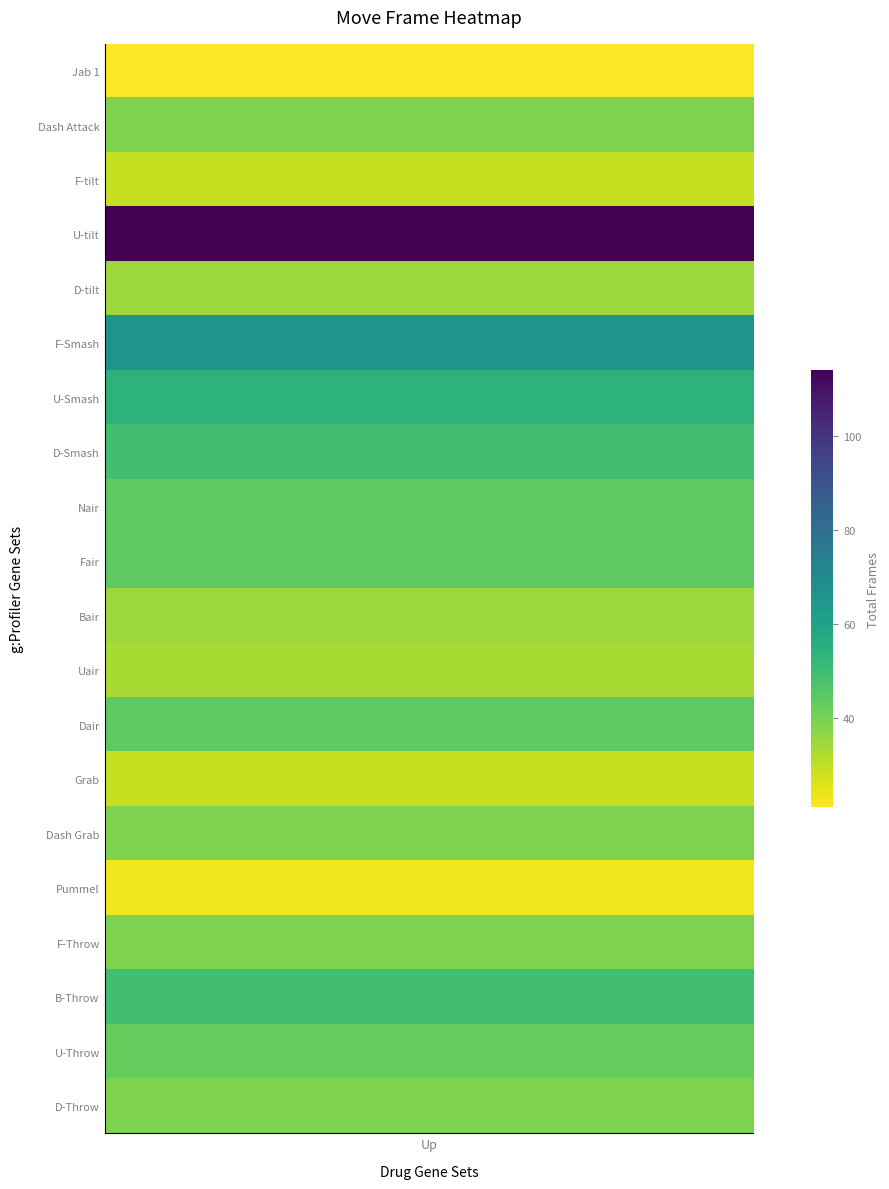

Between total_frames and 19, which is larger?

19